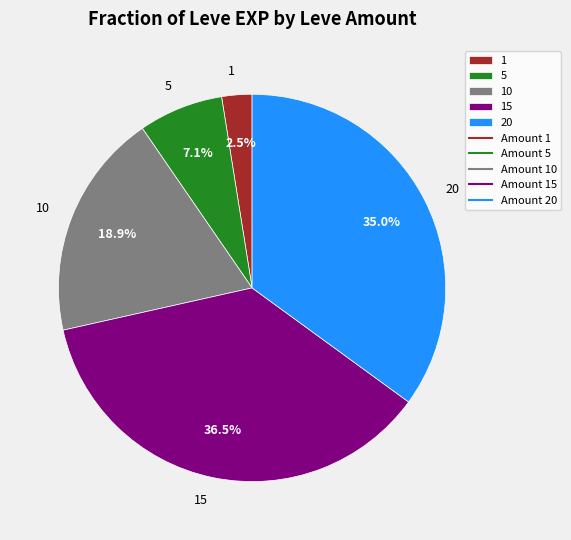

What is the smallest slice in the pie chart?

1